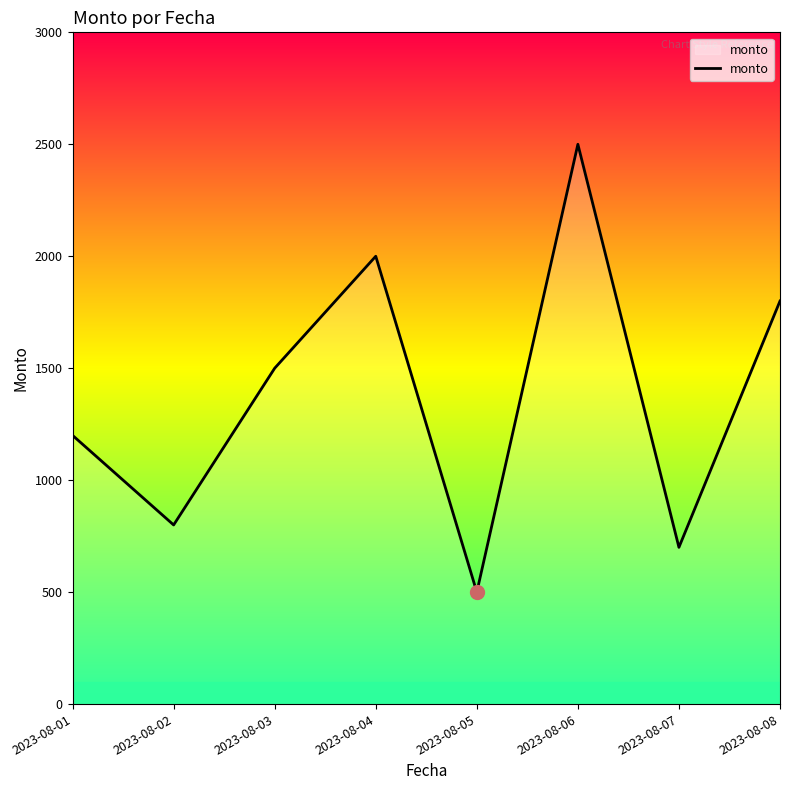

At which category does the chart reach its peak across all series?

2023-08-06